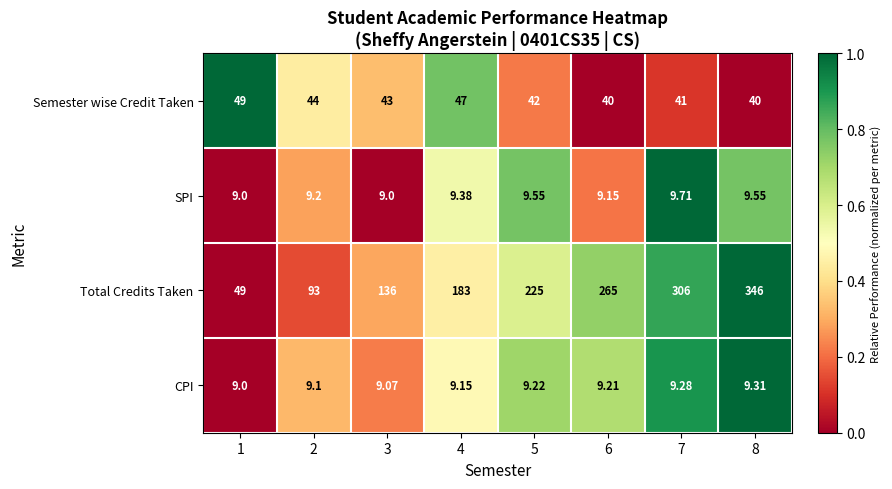

Between 5 and 7, which series saw the biggest shift?

Total Credits Taken